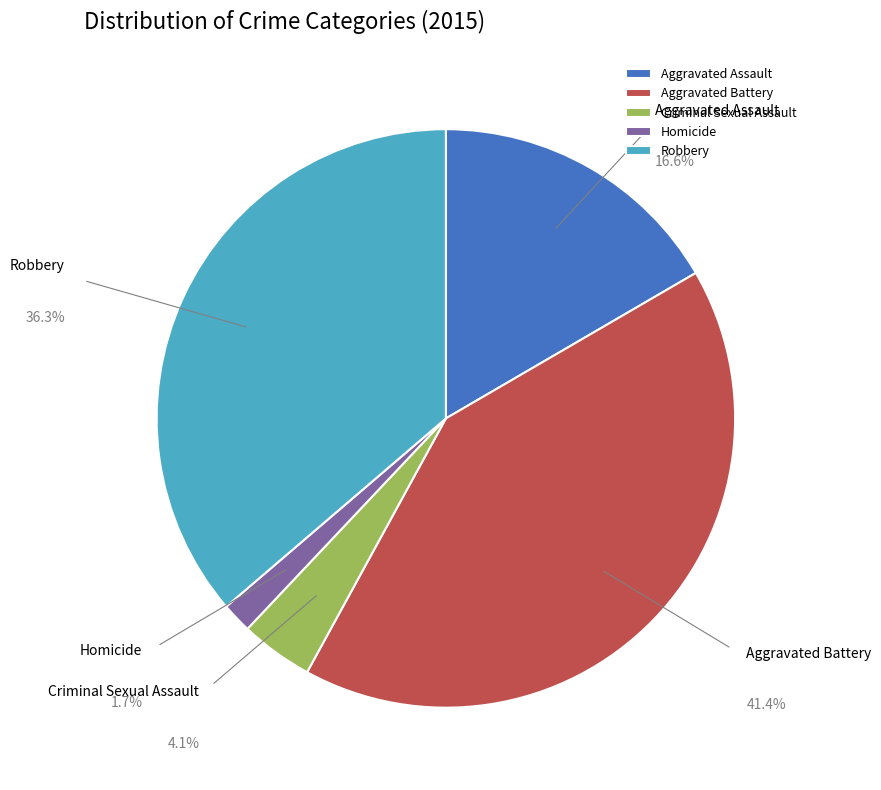

What percentage is NOT represented by Aggravated Assault?

83.4%